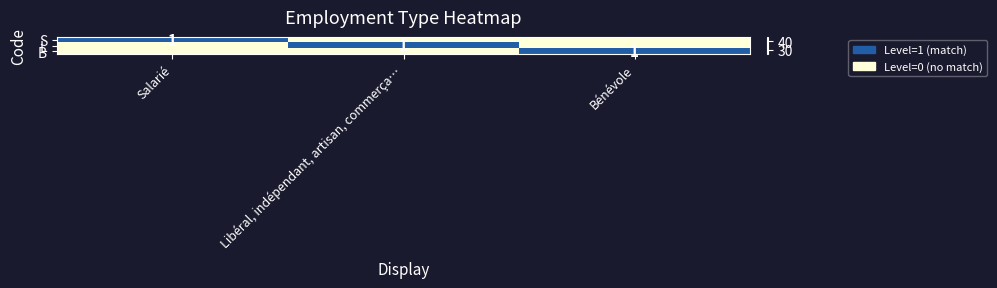

Is it true that S equals 5 at Bénévole?

False